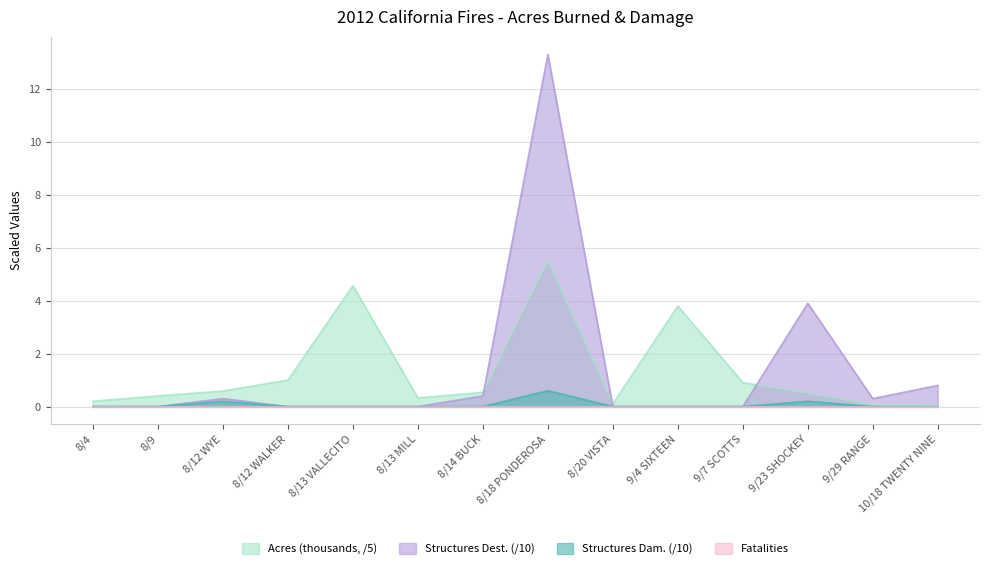

What is the spread (max minus min) of values at 8/13 VALLECITO?

4.6